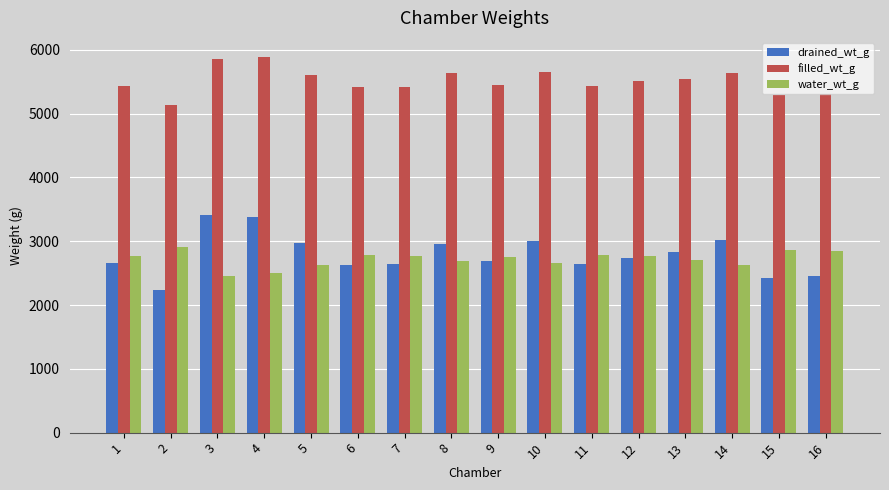

What is the approximate value of filled_wt_g at 5?

5602